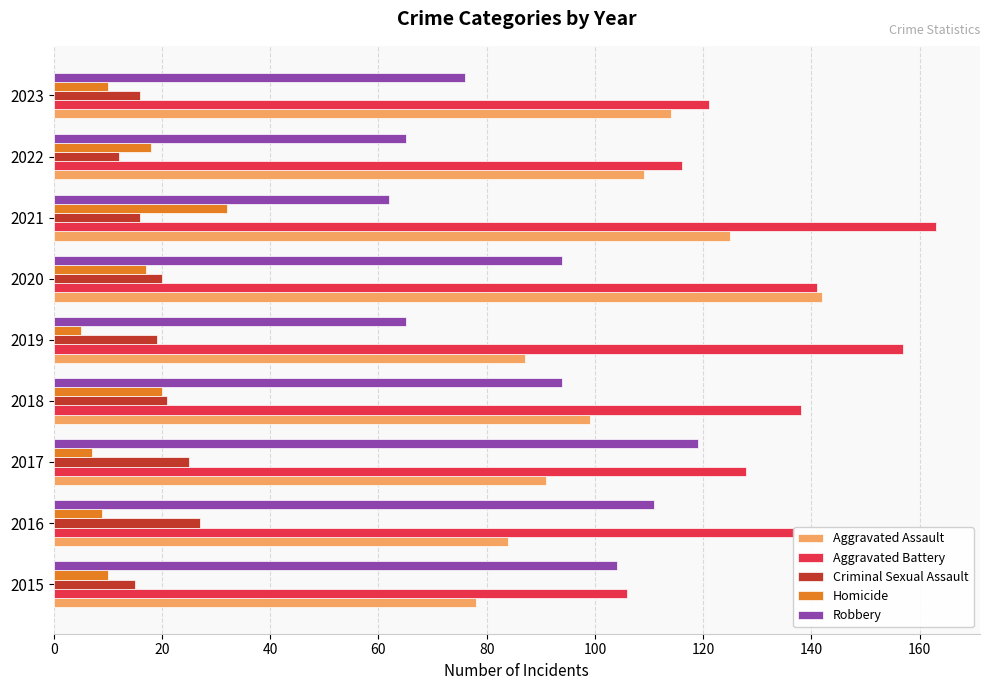

What is the highest value of the Homicide series?

32